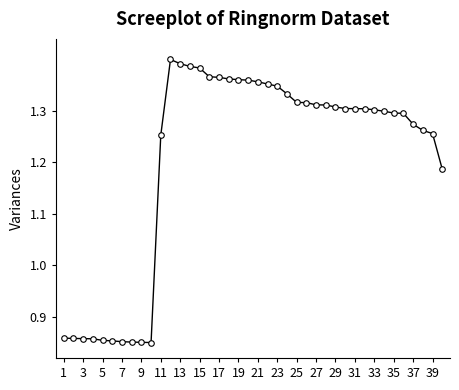

What is the range of X values (max minus min)?

39.0